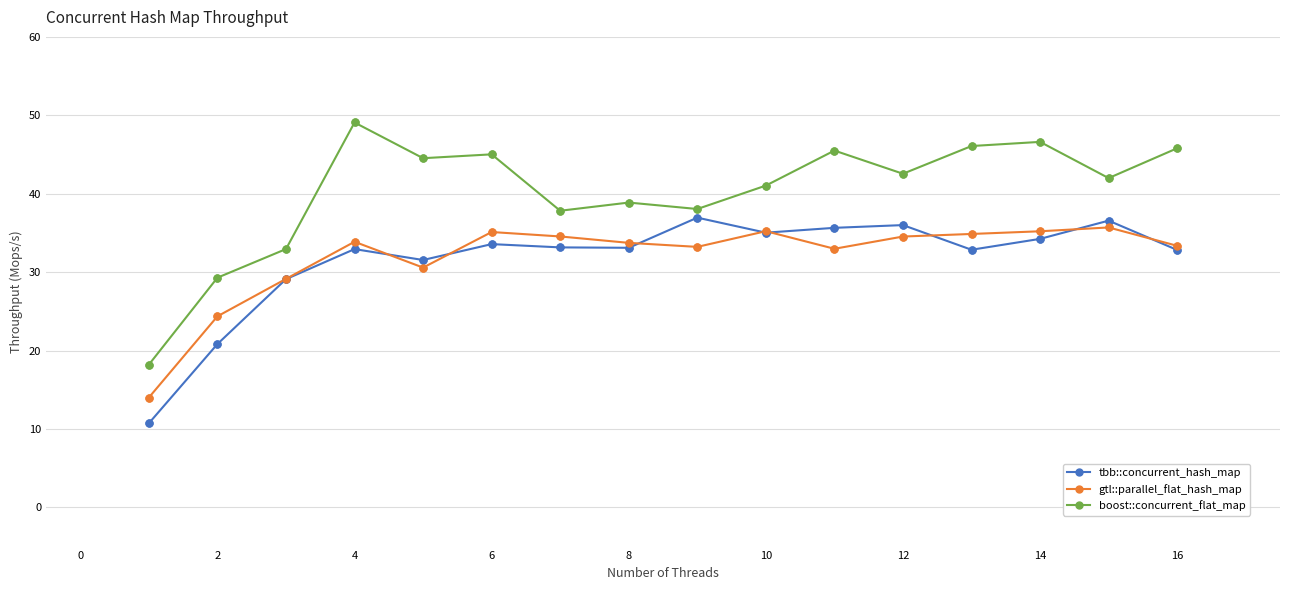

Which series has the largest range (max minus min)?

boost::concurrent_flat_map